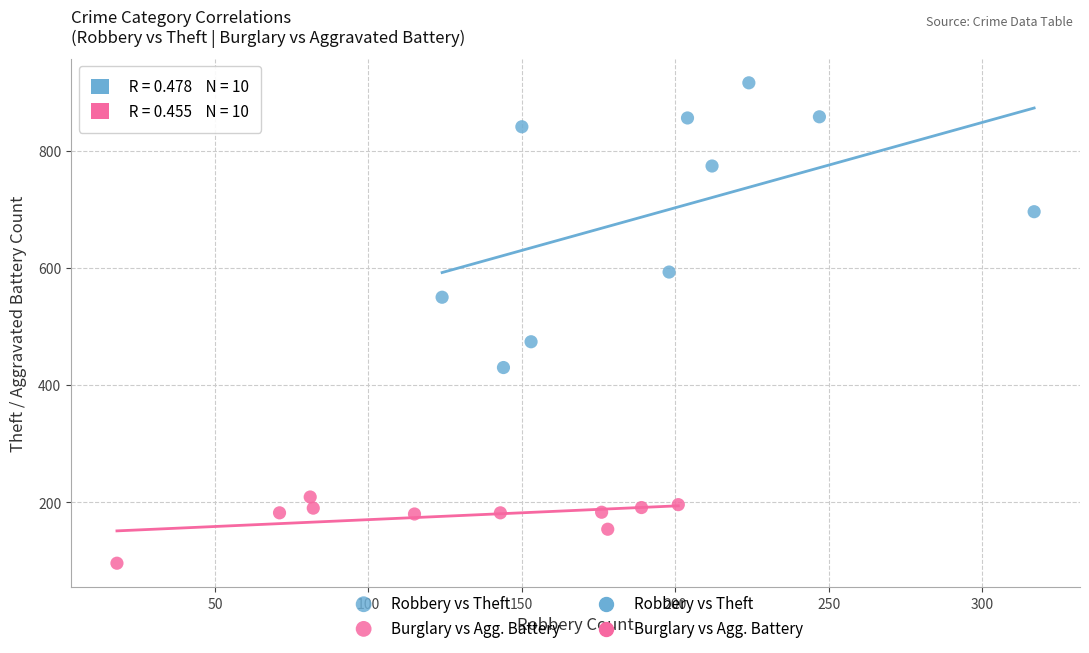

Which series has the largest Y range (max minus min)?

Robbery vs Theft